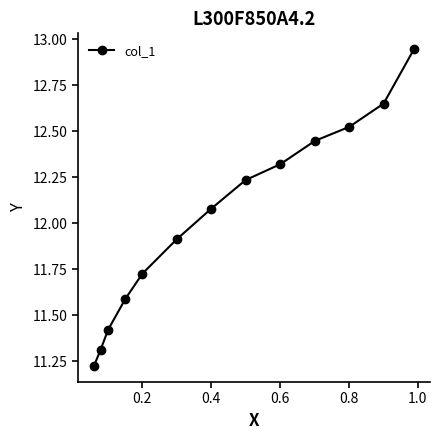

What is the smallest value displayed?

11.2